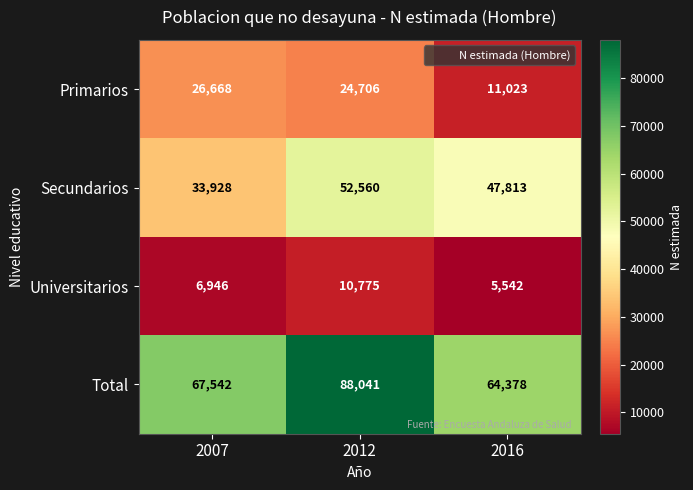

What is the average value of the Universitarios series?

7754